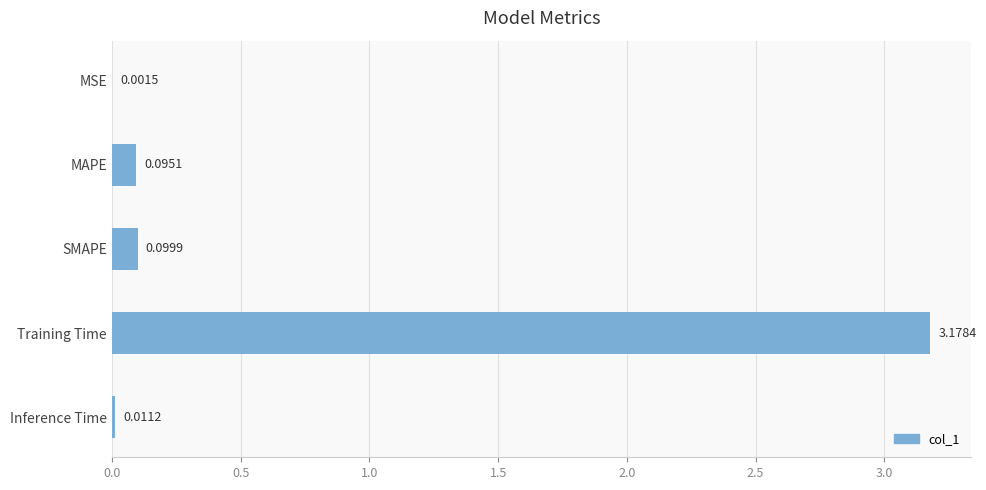

Which has a higher value, MAPE or SMAPE?

SMAPE